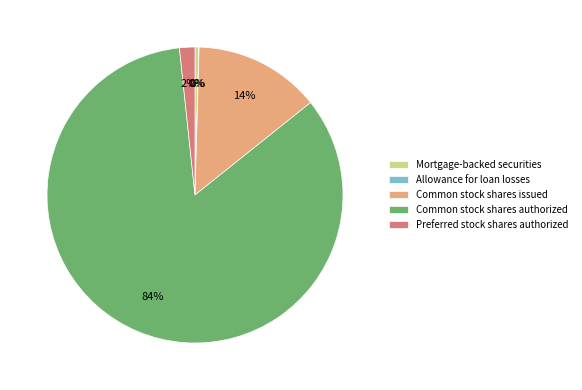

Which slice is the largest?

Common stock shares authorized